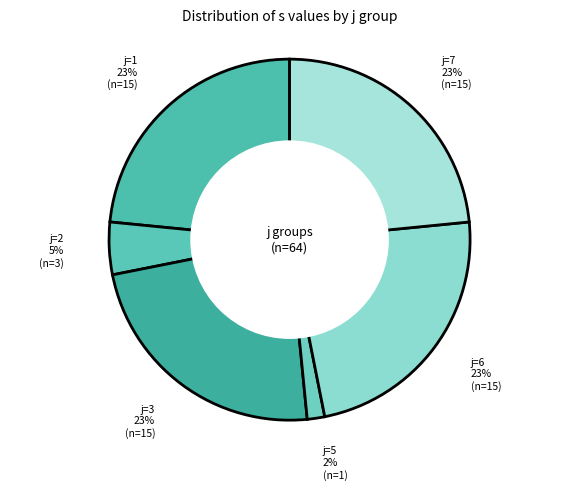

Is it true that j=2 is 5% of the pie?

True